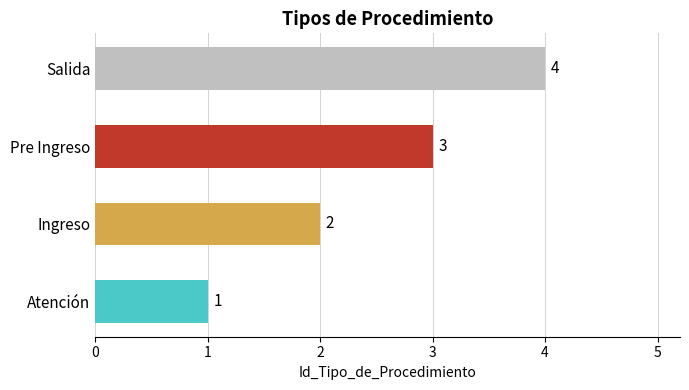

List the labels in order of value, smallest first.

Atención, Ingreso, Pre Ingreso, Salida